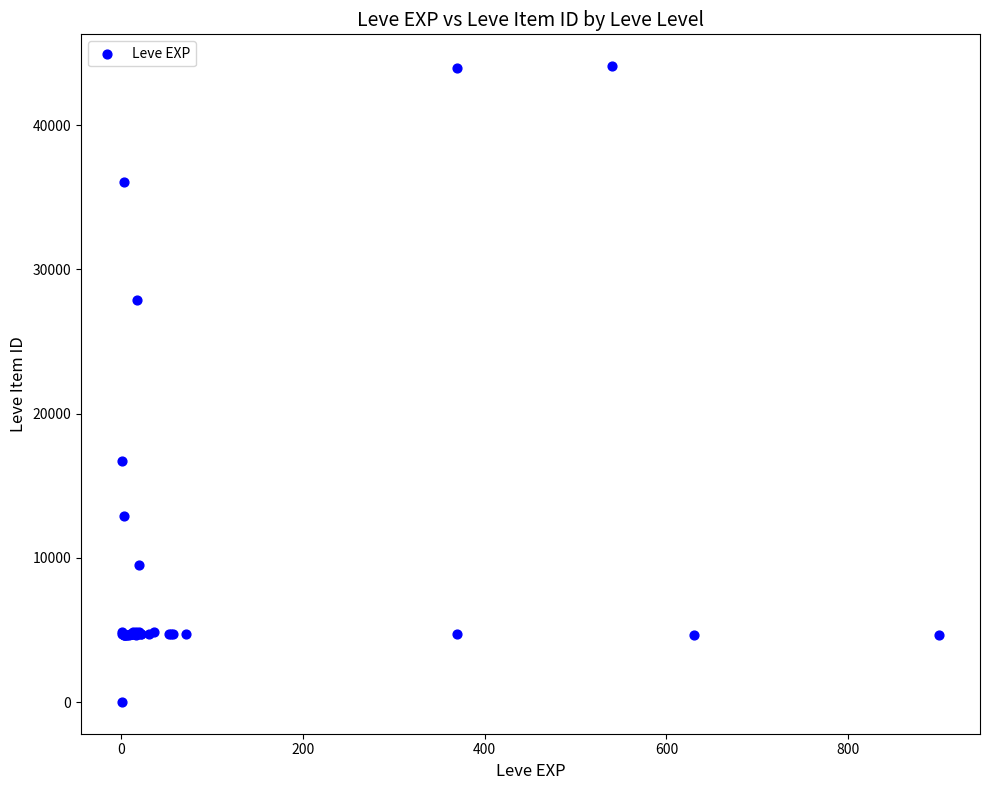

What Y value in the scatter plot is closest to 22050?

16734